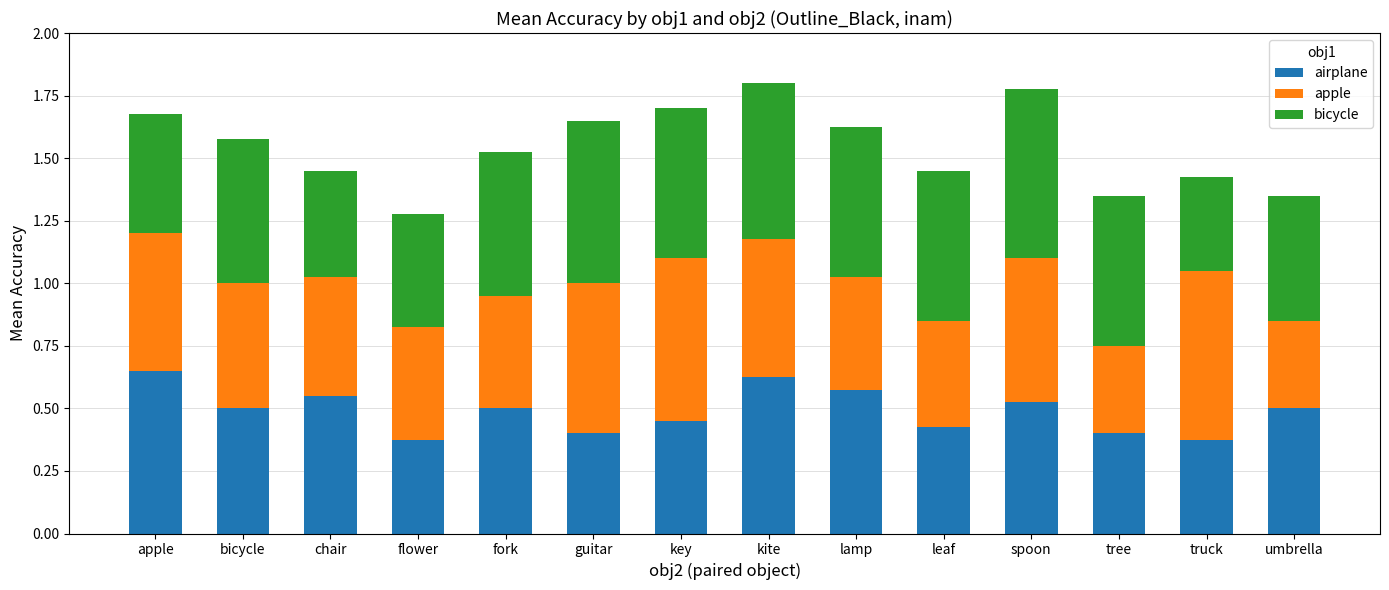

Is it true that airplane equals 0.8 at fork?

False